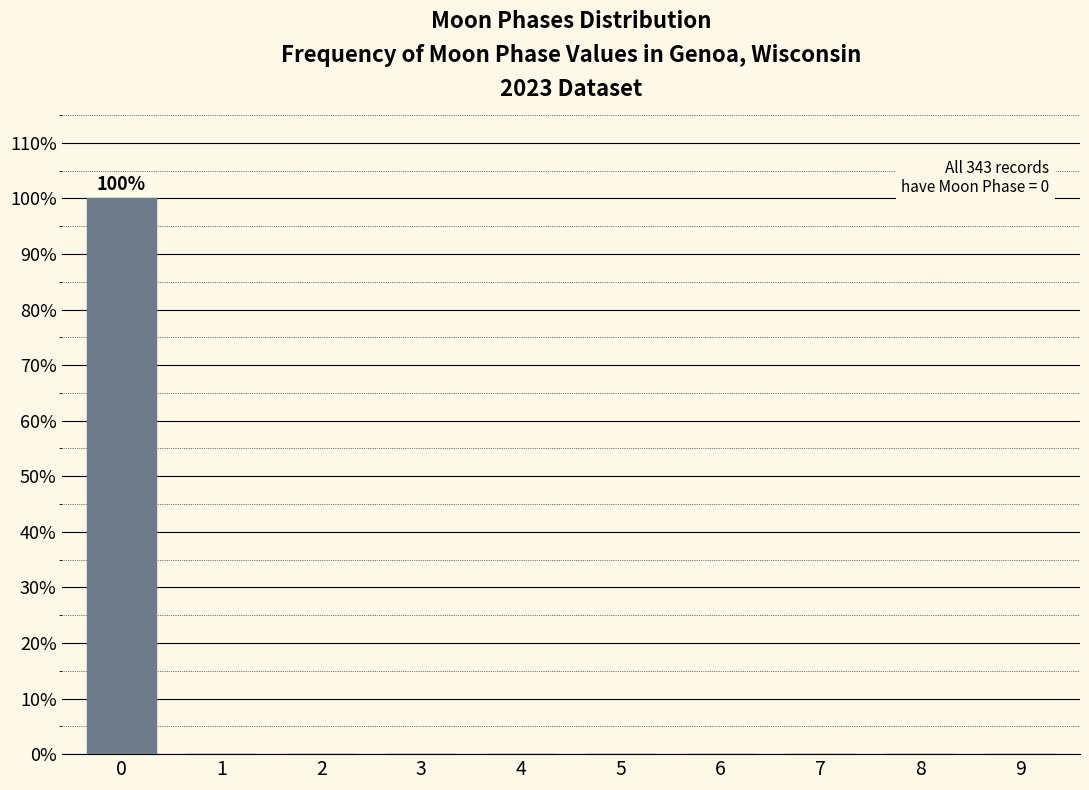

Reading left to right, extract all data points from this chart.

0=100	1=0	2=0	3=0	4=0	5=0	6=0	7=0	8=0	9=0